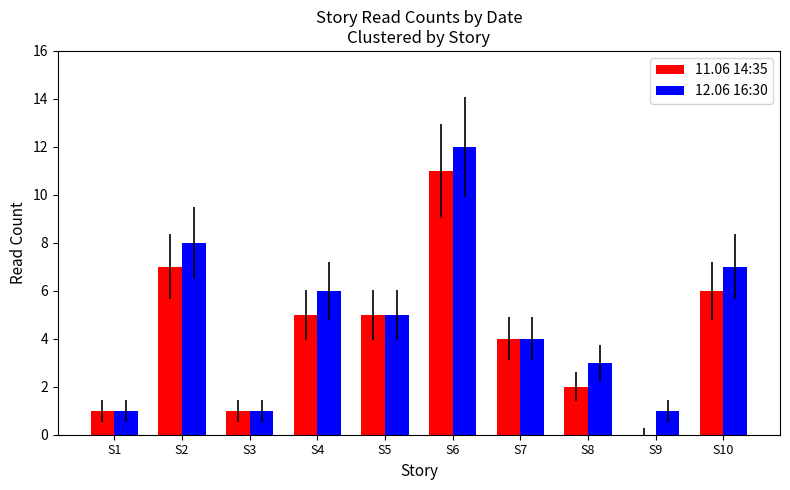

Which label corresponds to the largest value in the chart?

S6